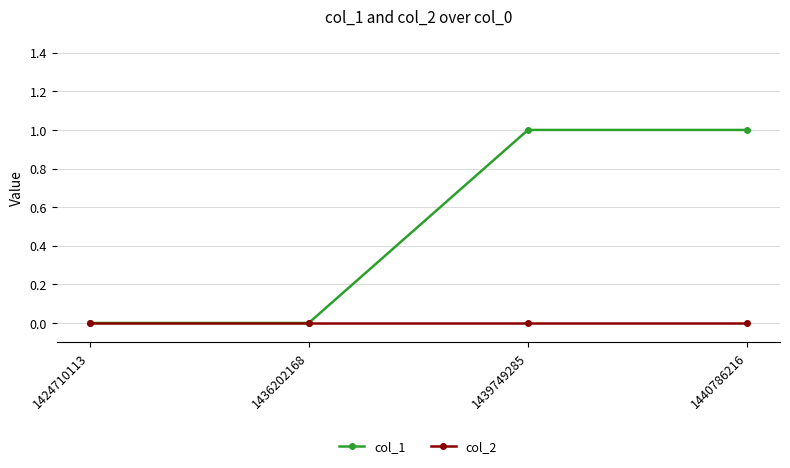

What is the sum of the col_1 values at 1440786216 and 1424710113?

1